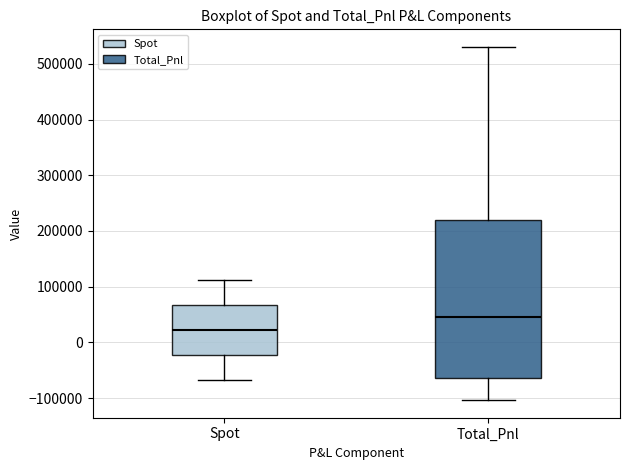

Reading left to right, transcribe this box plot: for each box, give where its median line is, the range the box spans, and where its two whiskers end, as read against the y-axis. The values are not printed on the chart, so give them approximately, as read against the axis.

Spot: median 20000, box -20000 to 70000, whiskers -70000 to 110000
Total_Pnl: median 50000, box -60000 to 220000, whiskers -100000 to 530000